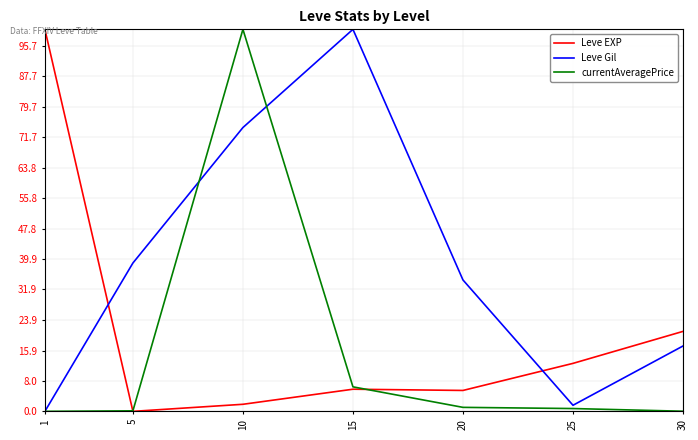

Which series has the largest total across all categories?

Leve Gil